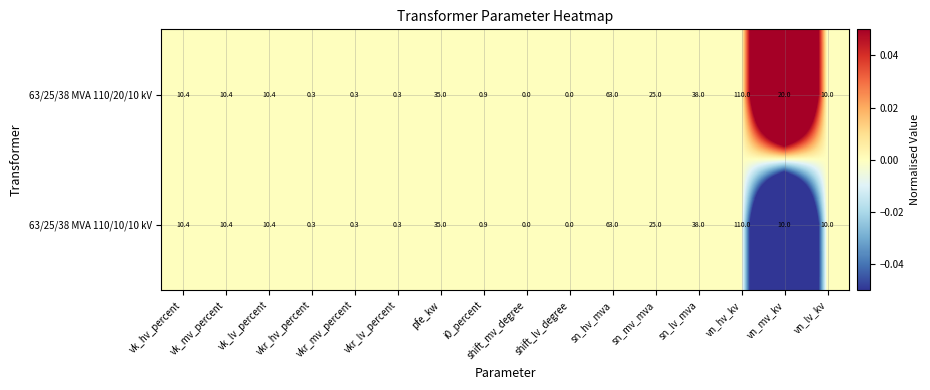

Where is 63/25/38 MVA 110/20/10 kV nearest to the value 55?

sn_hv_mva